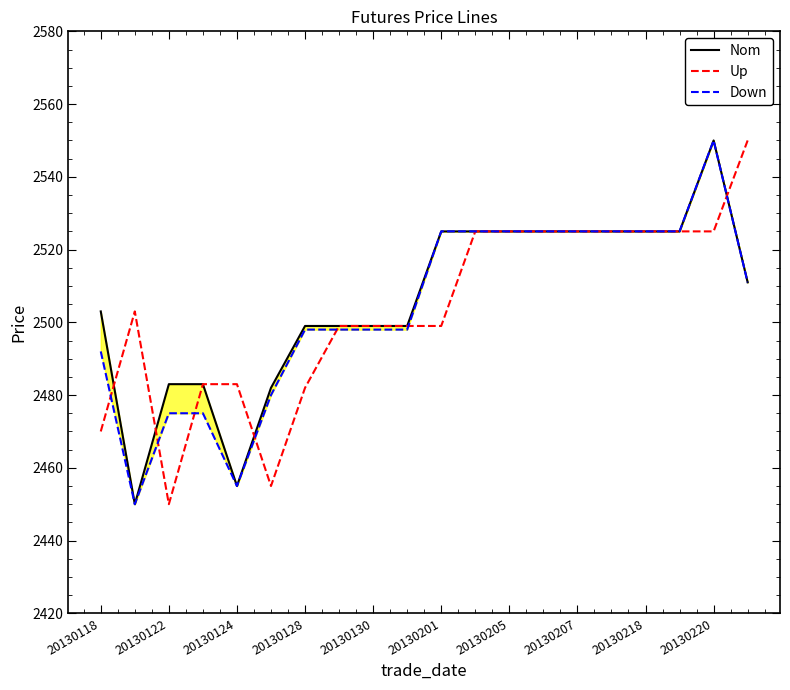

At which category does Up reach its first local valley?

20130122